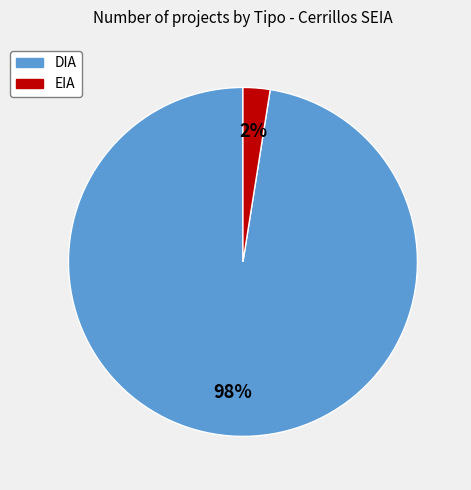

The DIA slice represents 62% of the pie. True or false?

False